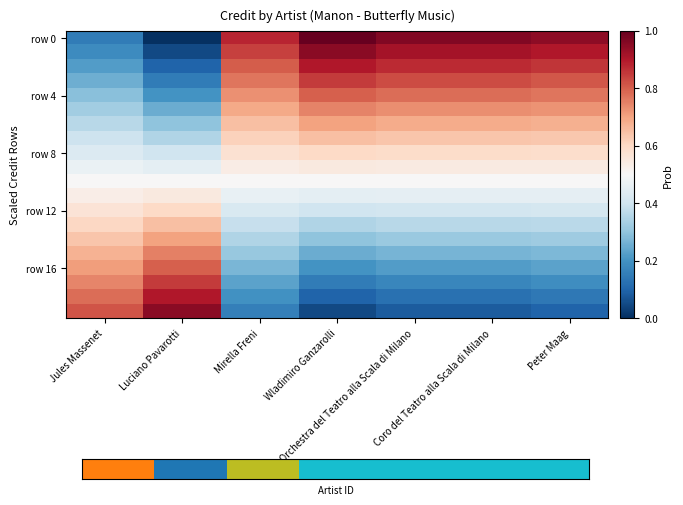

At which category is the sum across all series the highest?

Wladimiro Ganzarolli